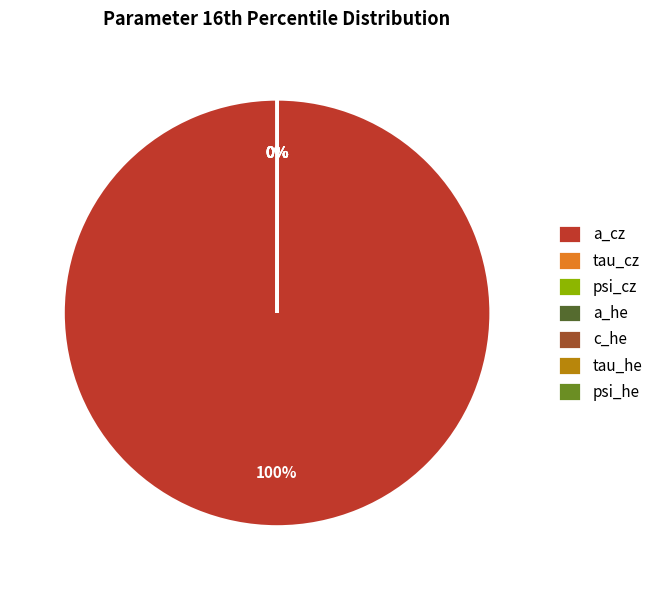

Which slice represents more than half of the pie?

a_cz